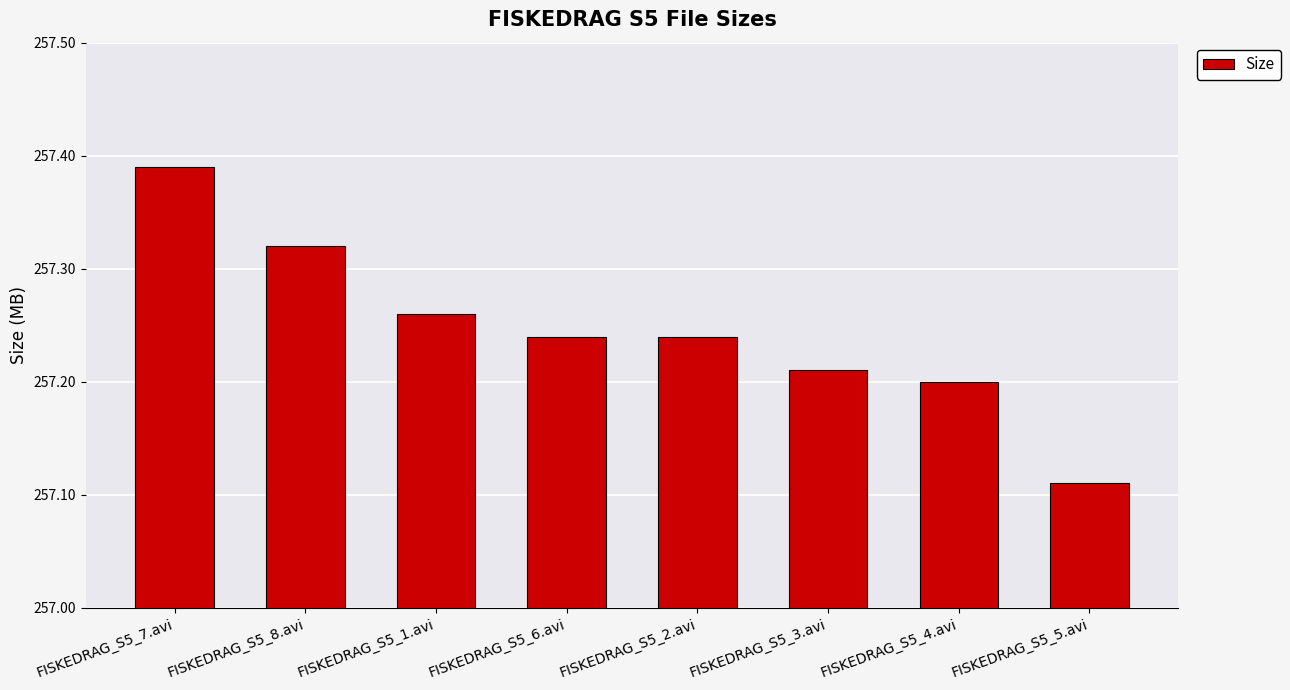

What is the ratio of the value at FISKEDRAG_S5_3.avi to the value at FISKEDRAG_S5_5.avi?

1.0